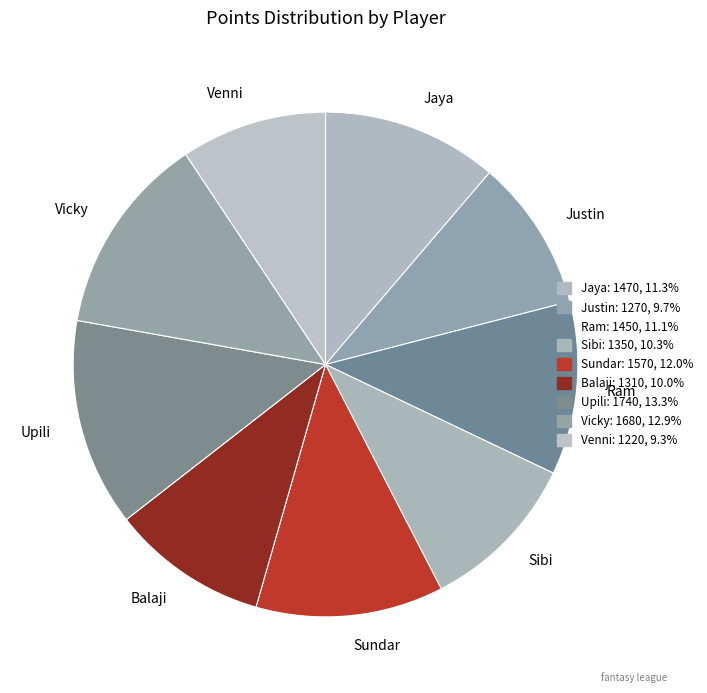

What is the ratio of the value at Sundar to the value at Jaya?

1.1